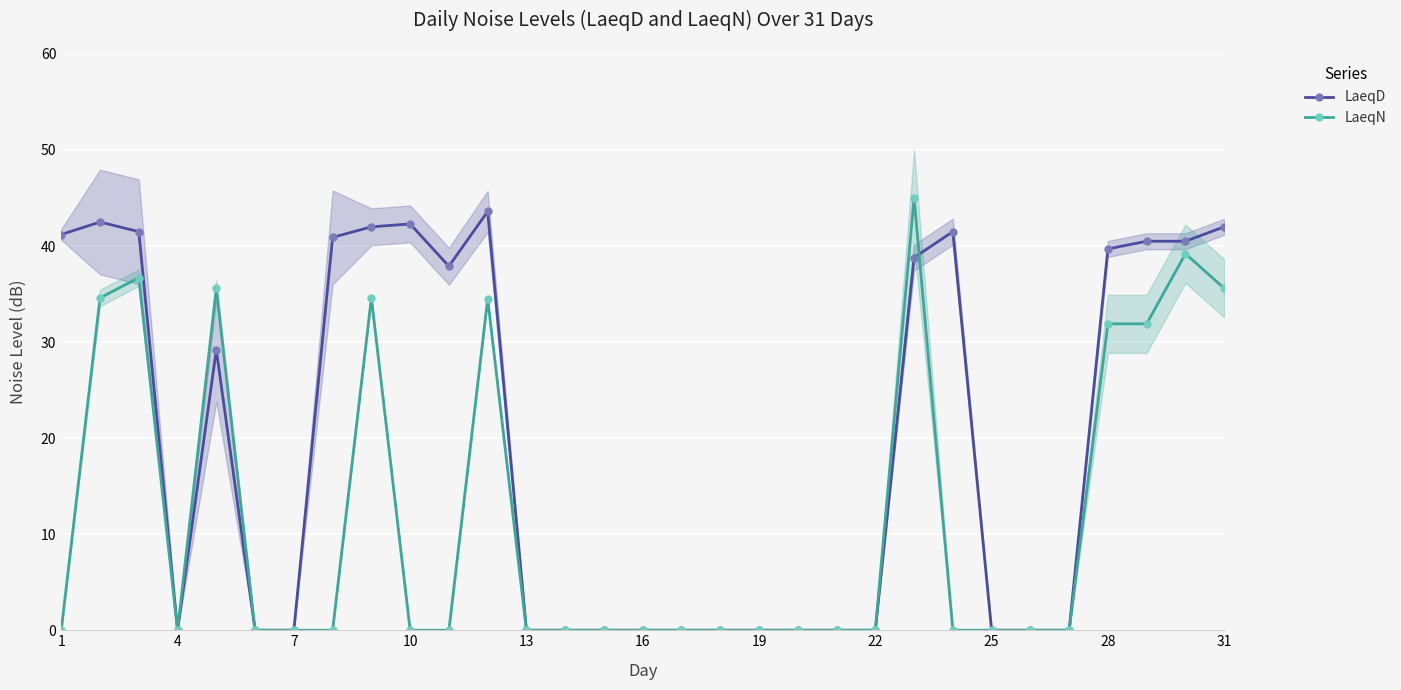

Reading right to left, list all the values displayed in this chart.

LaeqD: 42.0	40.5	40.5	39.7	0.0	0.0	0.0	41.5	38.8	0.0	0.0	0.0	0.0	0.0	0.0	0.0	0.0	0.0	0.0	43.6	37.9	42.3	42.0	40.9	0.0	0.0	29.2	0.0	41.5	42.5	41.2
LaeqN: 35.6	39.2	31.9	31.9	0.0	0.0	0.0	0.0	45.0	0.0	0.0	0.0	0.0	0.0	0.0	0.0	0.0	0.0	0.0	34.5	0.0	0.0	34.6	0.0	0.0	0.0	35.6	0.0	36.7	34.6	0.0